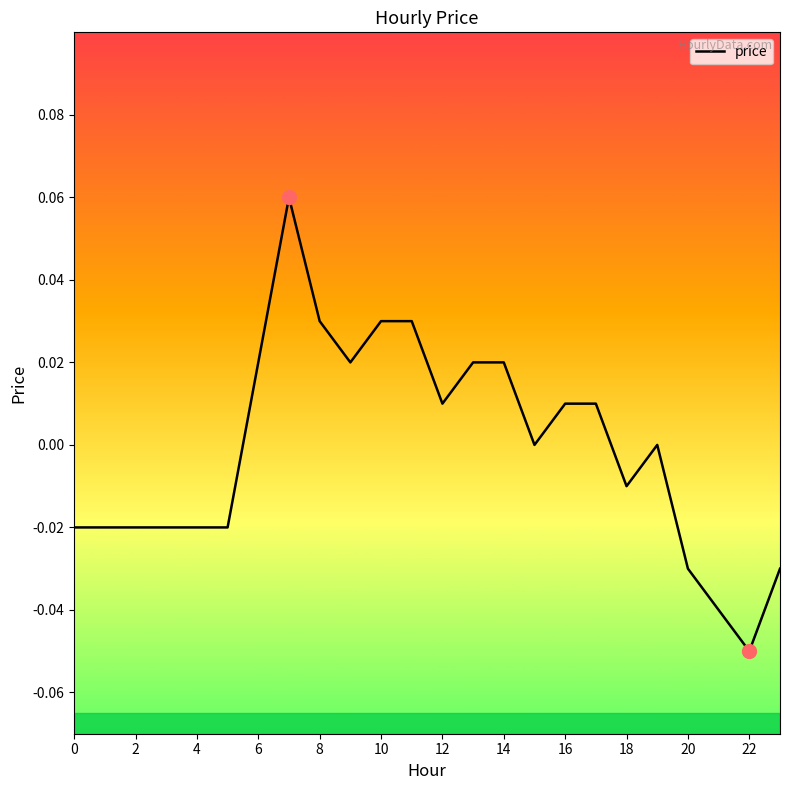

Which category has the lowest value across all series?

22